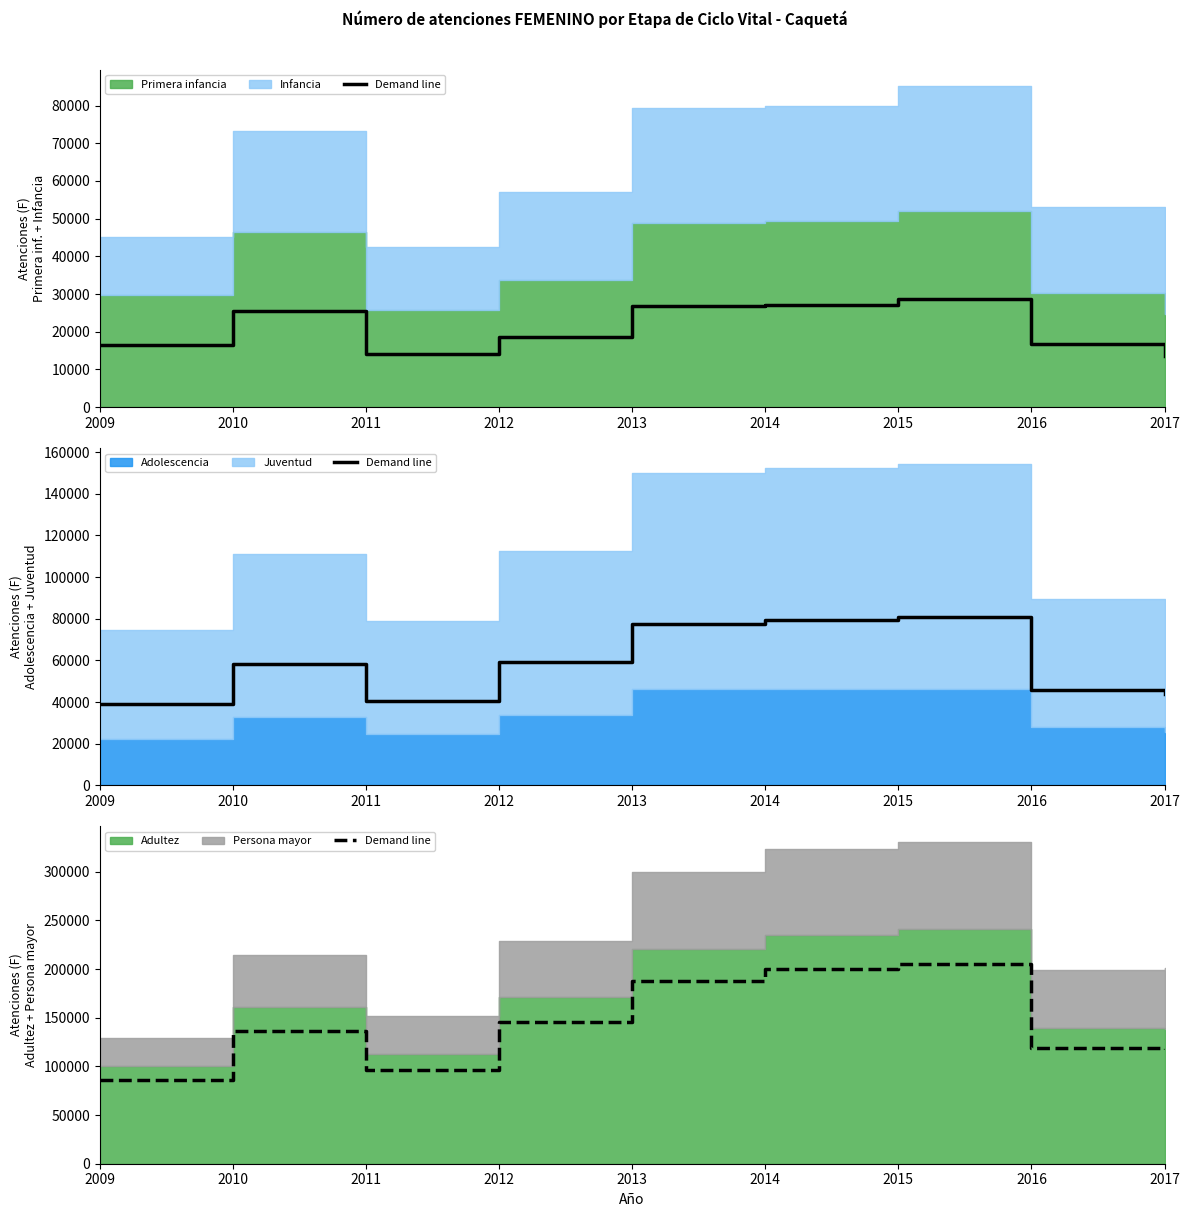

How many data points are less than 136666?

4